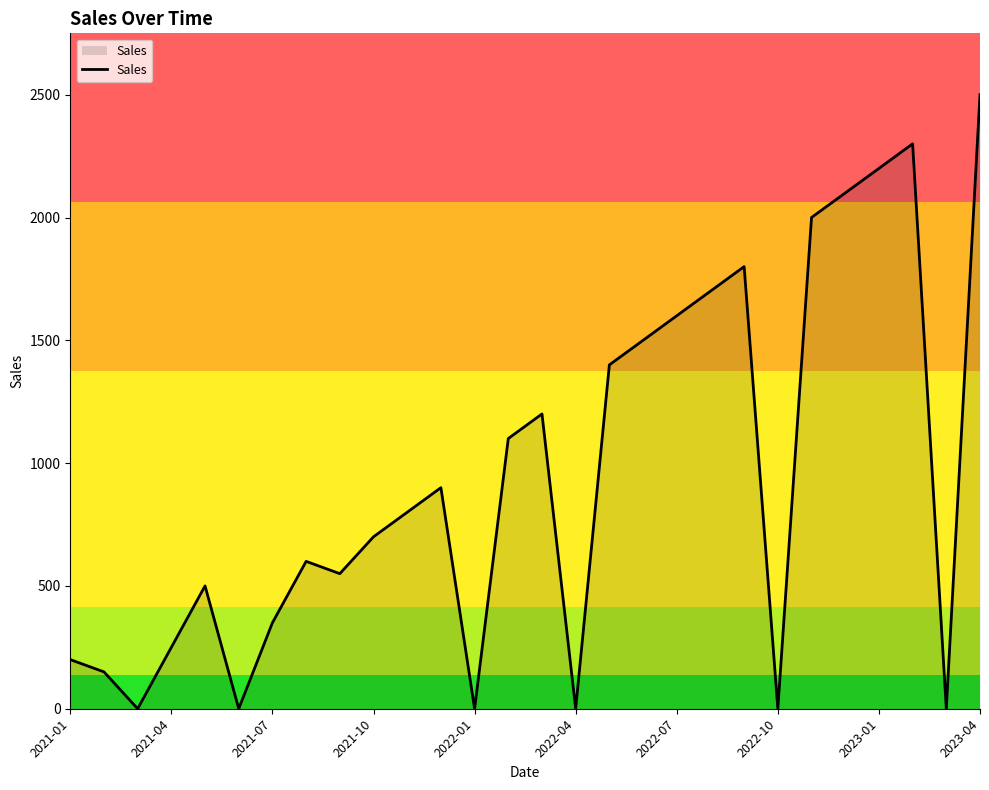

What is the value of the 7th point from the left?

350.0